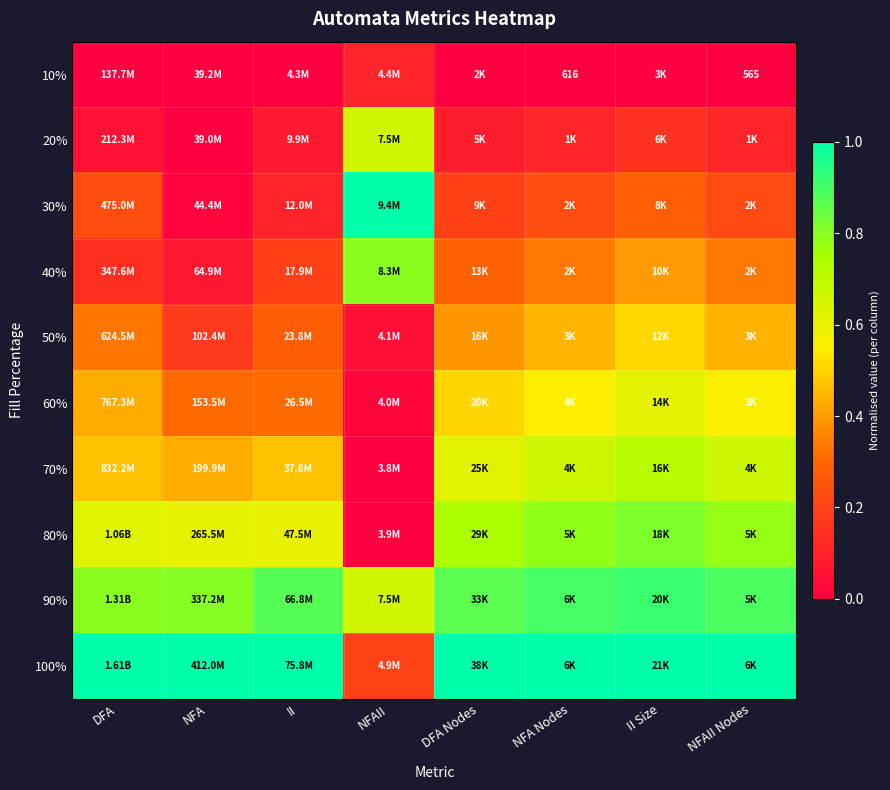

At which category is the sum across all series the highest?

II Size